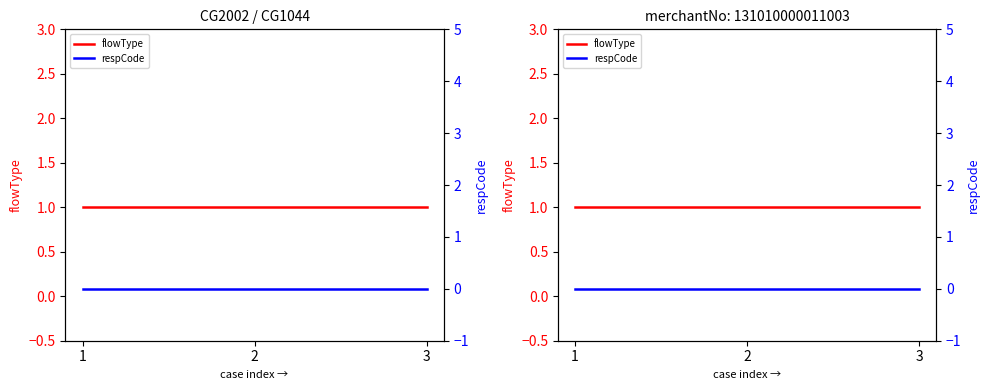

What are all the series names shown in the legend?

flowType, respCode